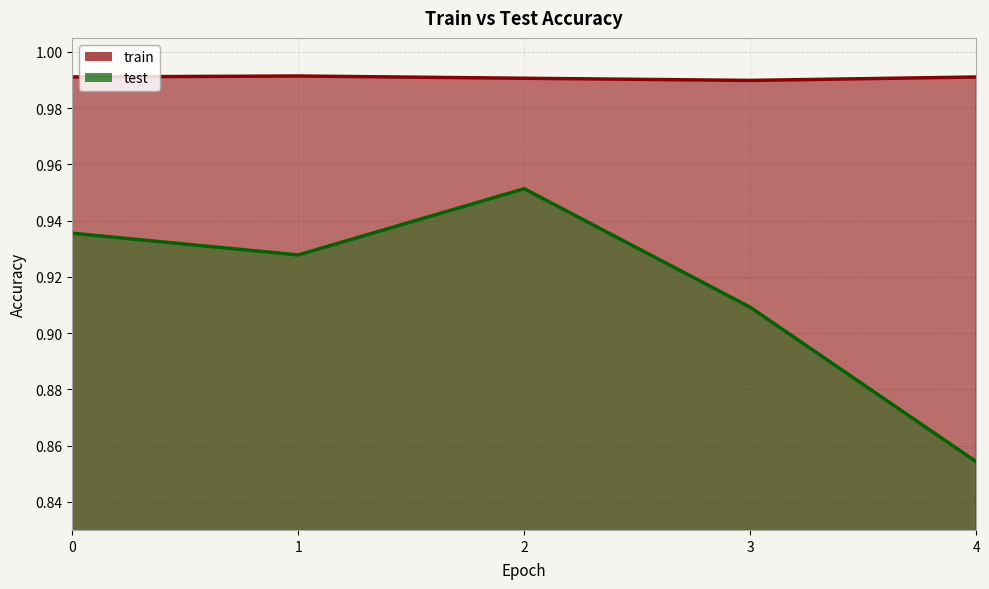

True or false: test and train cross at least once.

False